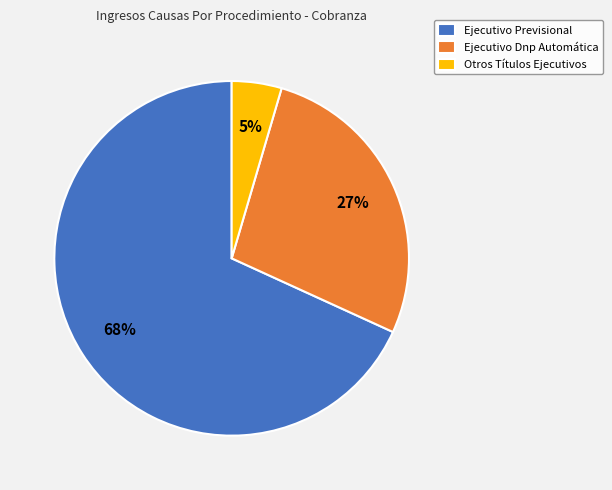

How many slices are in this pie chart?

3